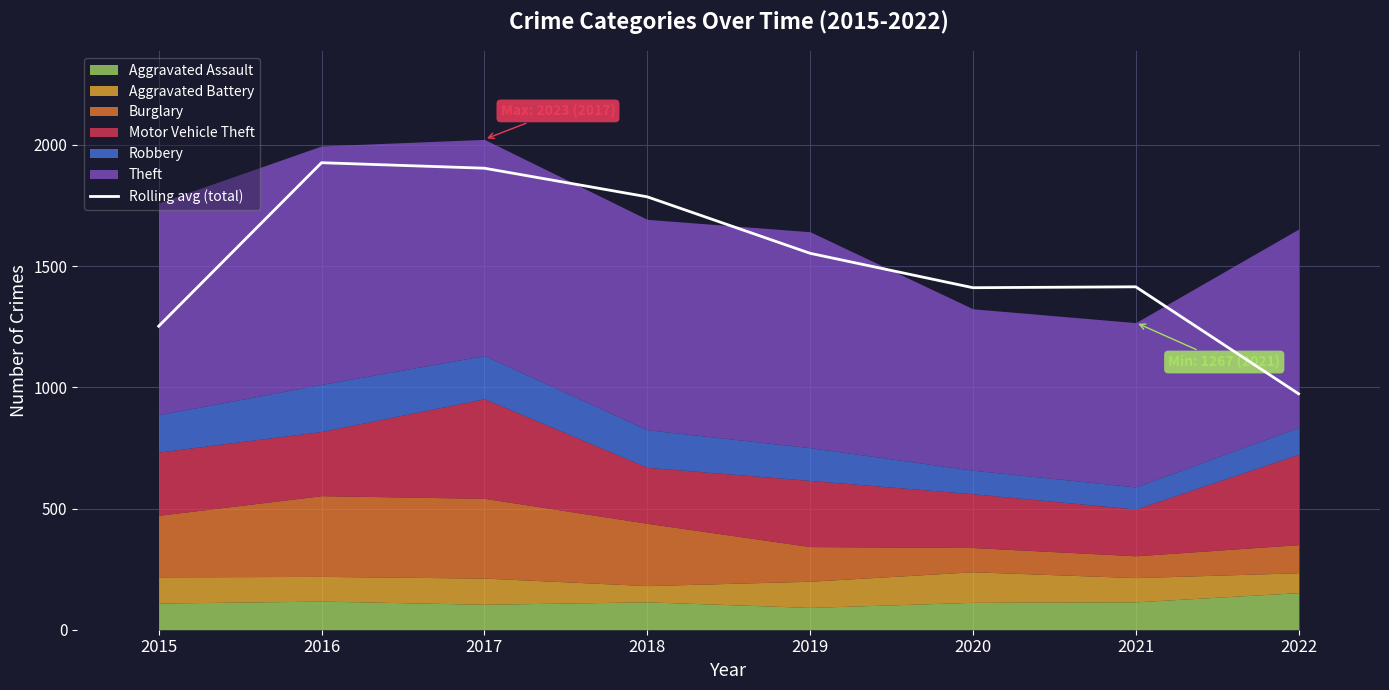

Reading left to right, transcribe all the data shown in this chart.

1252.3	1926.7	1904.0	1786.0	1553.0	1411.0	1414.7	973.3